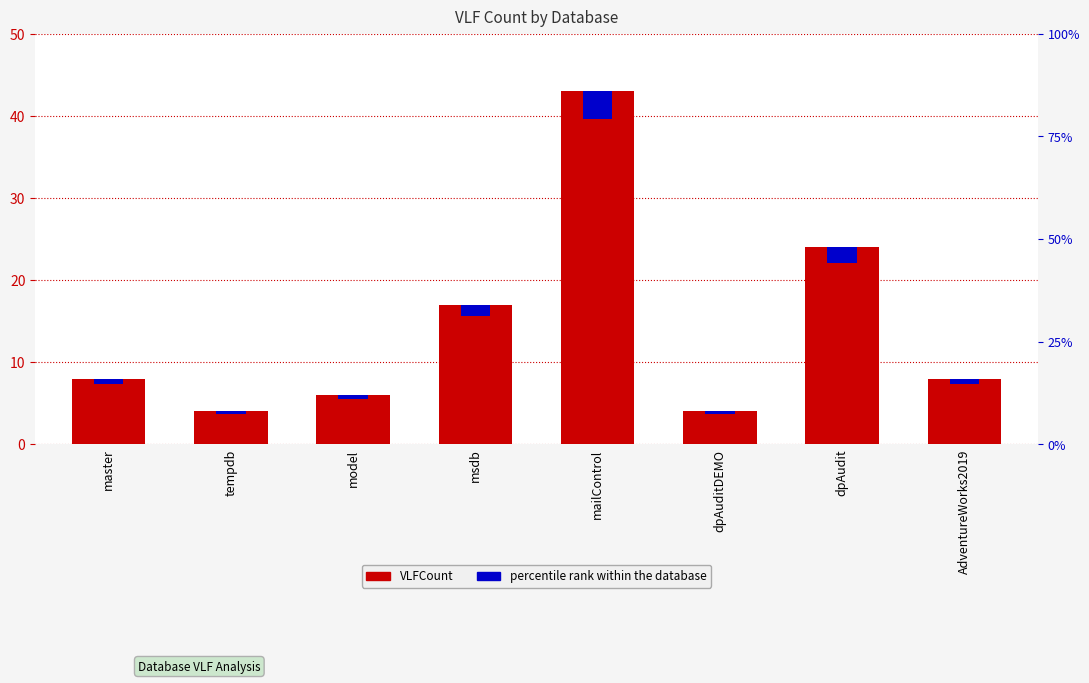

What is the sum of the percentile rank within the database values at mailControl and AdventureWorks2019?

4.1